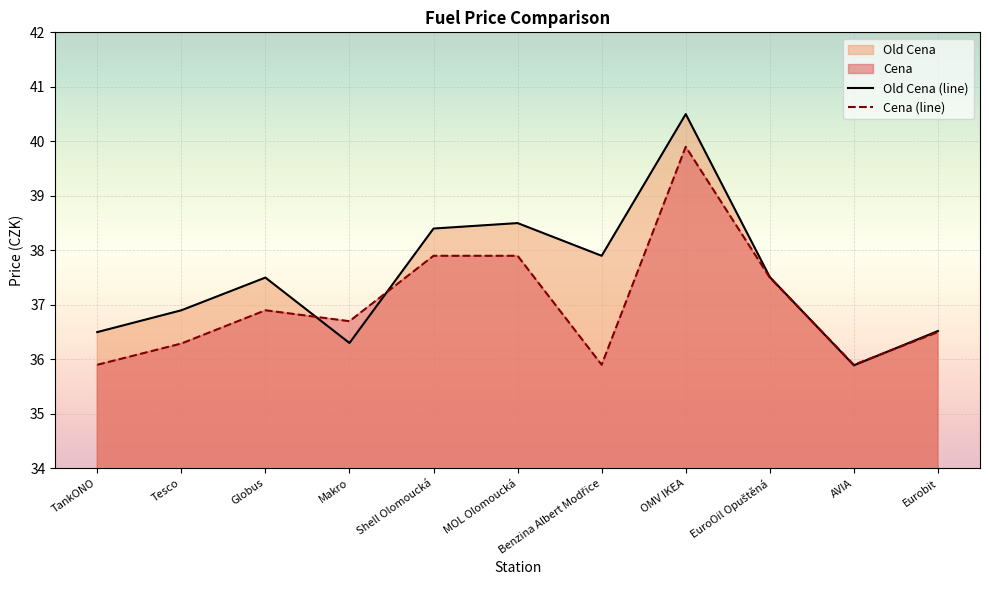

At how many categories does at least one series exceed 38?

3